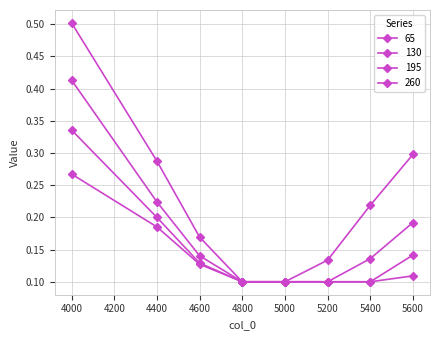

Is this an area chart (filled region under the line)?

No